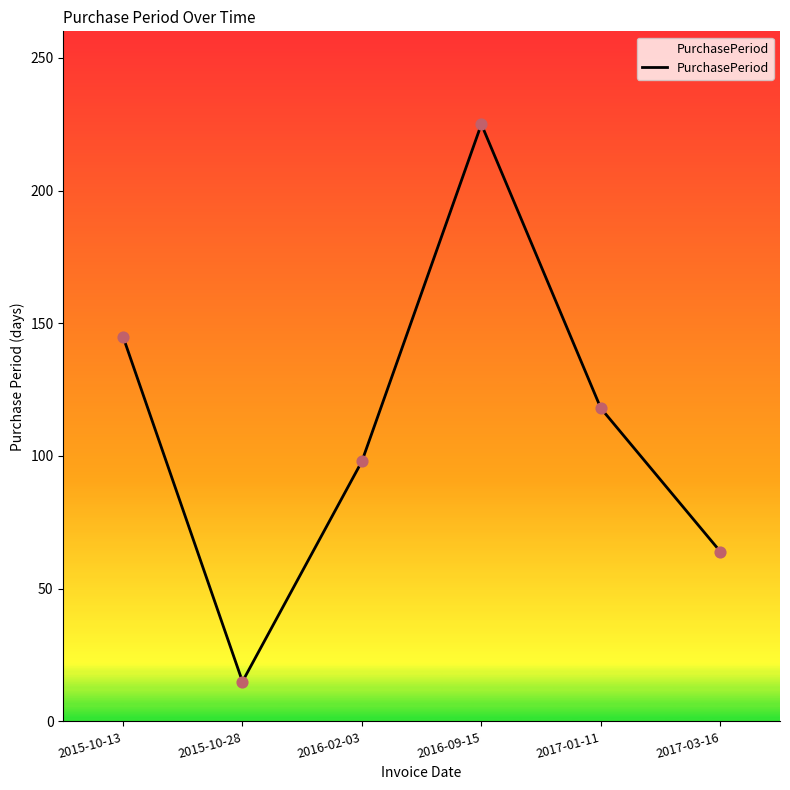

What is the ratio of the value at 2015-10-28 to the value at 2016-09-15?

0.1